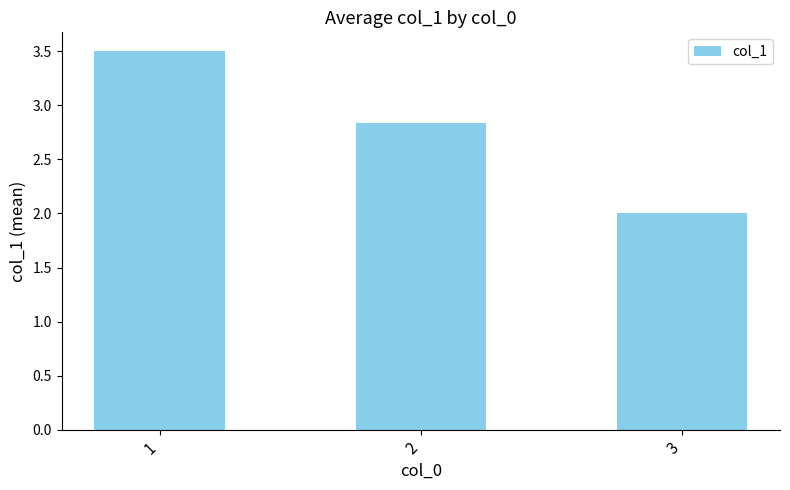

What is the average value?

2.8